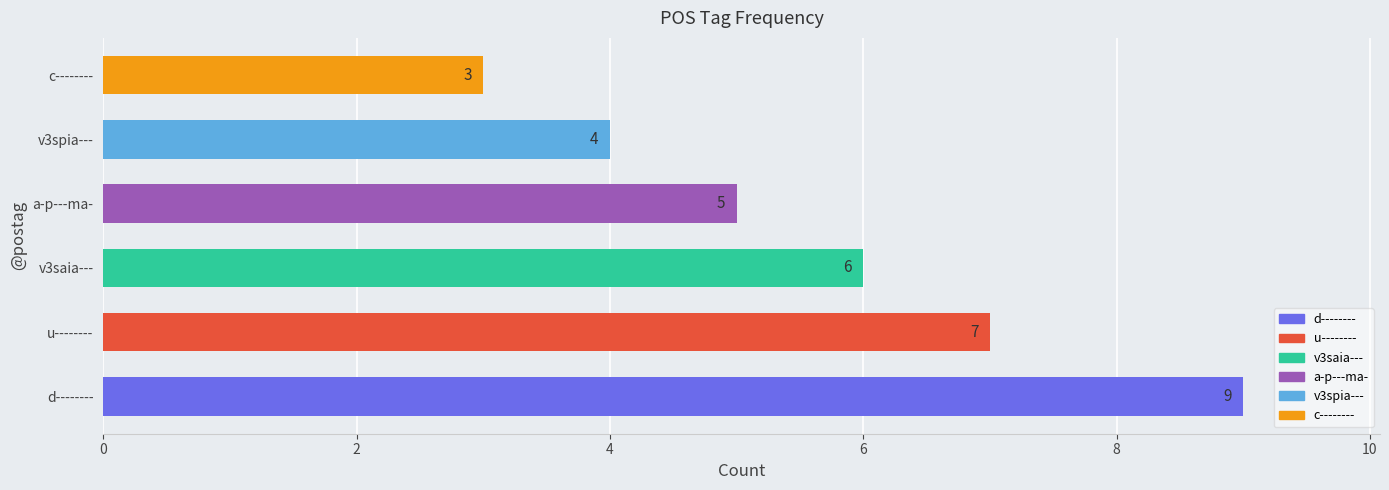

What is the difference between the maximum and second lowest values?

5